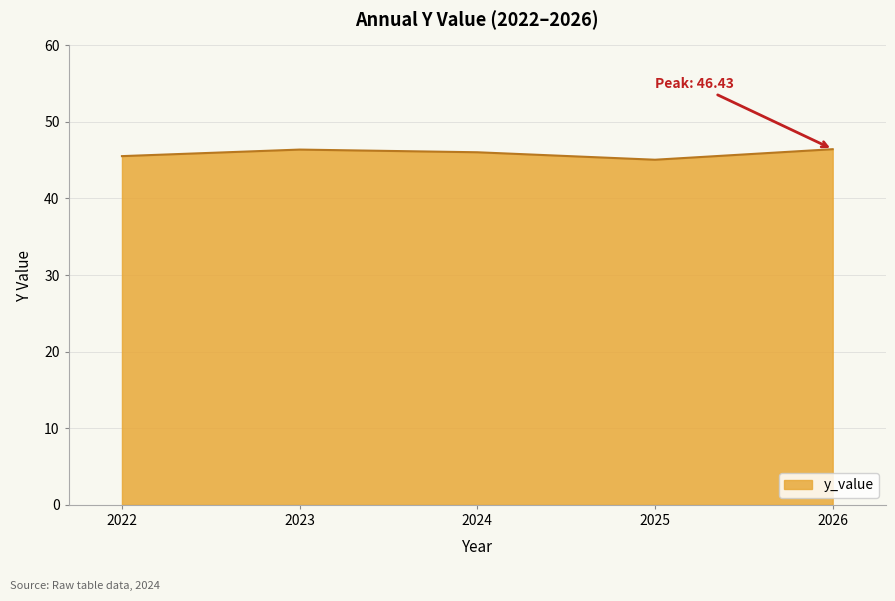

Approximately how many times larger is the value at 2026 compared to 2025?

1.0